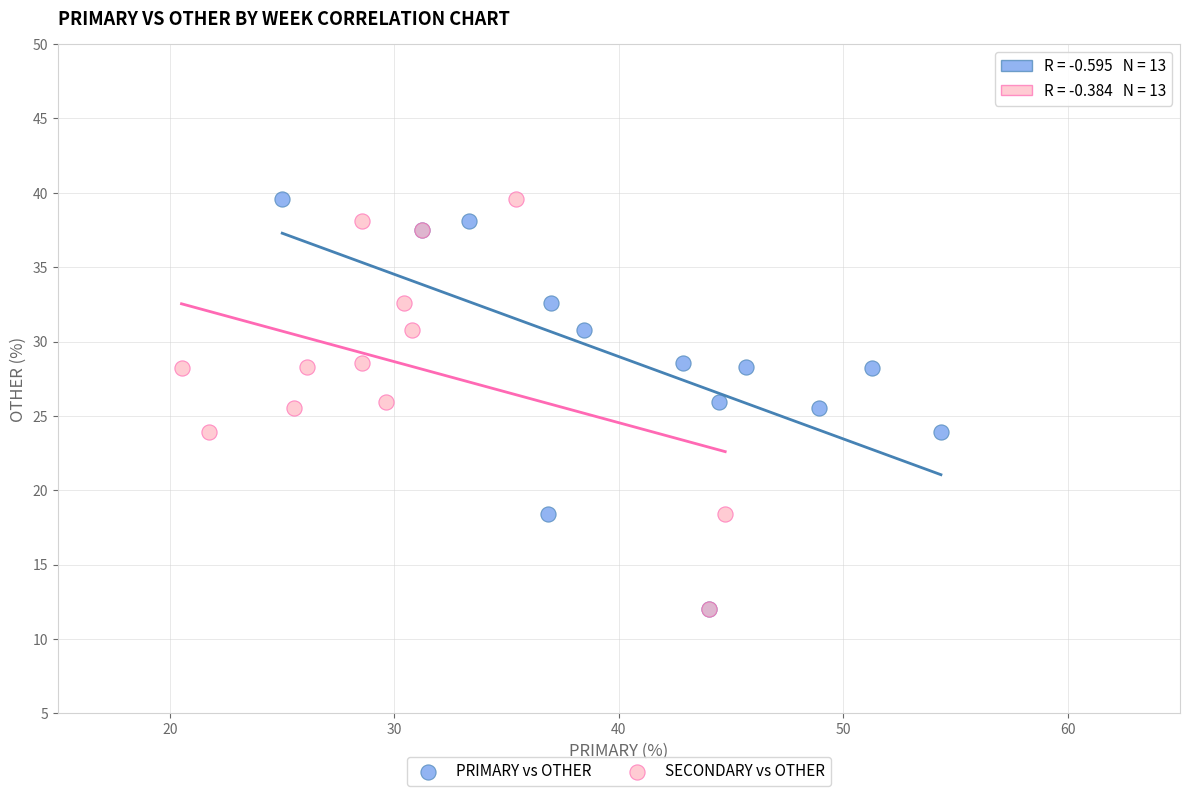

What are all the series names shown in the legend?

PRIMARY vs OTHER, SECONDARY vs OTHER